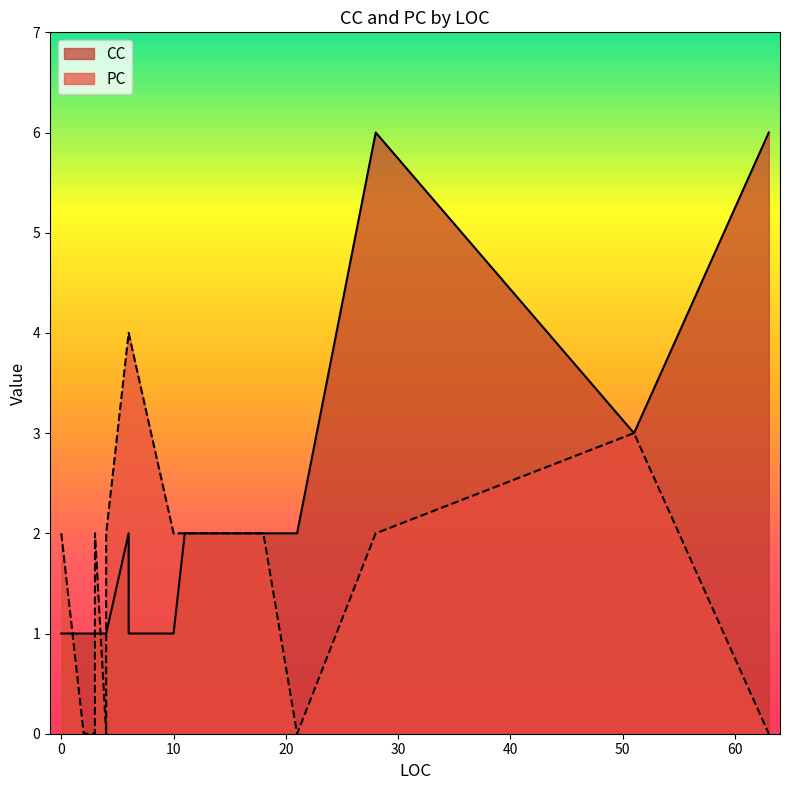

What is the highest value of the CC series?

6